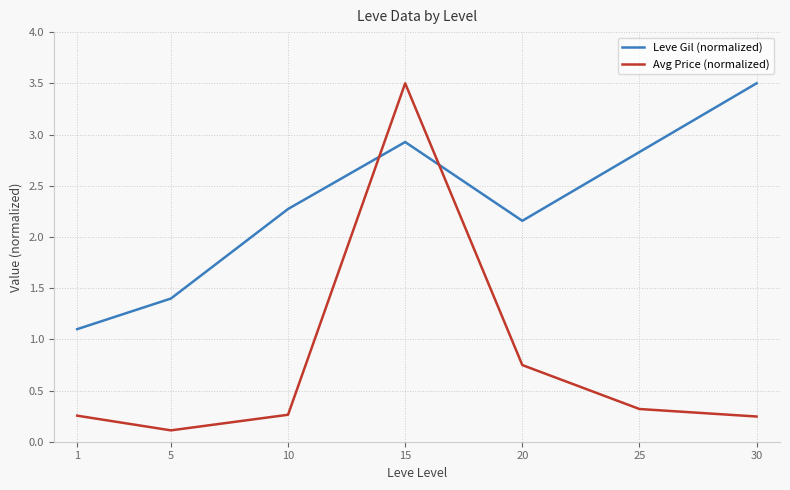

Which category has the highest value in the Avg Price (normalized) series?

15